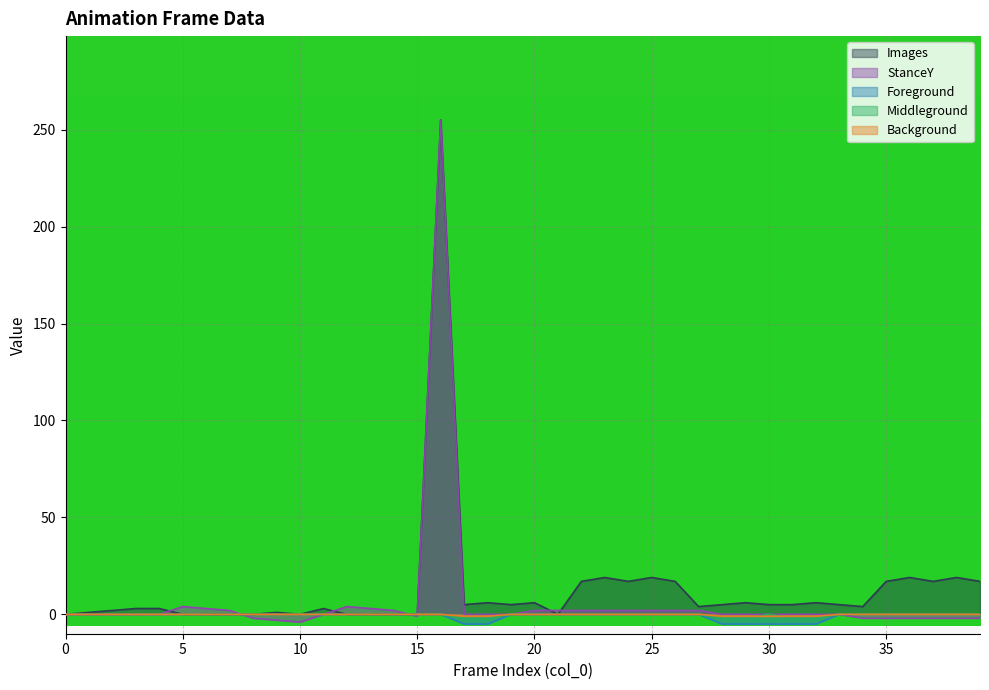

True or false: StanceY and Foreground intersect in this chart.

True